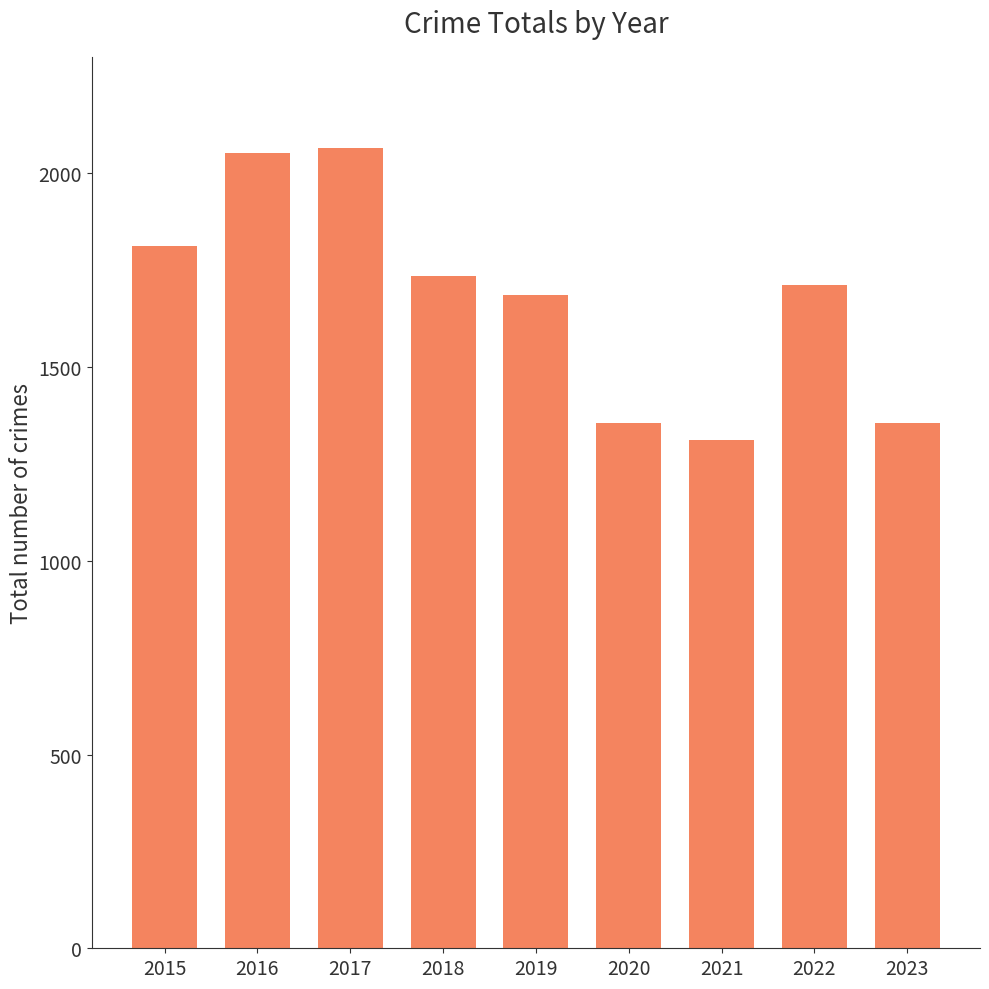

At which label does the data first exceed 1712?

2015